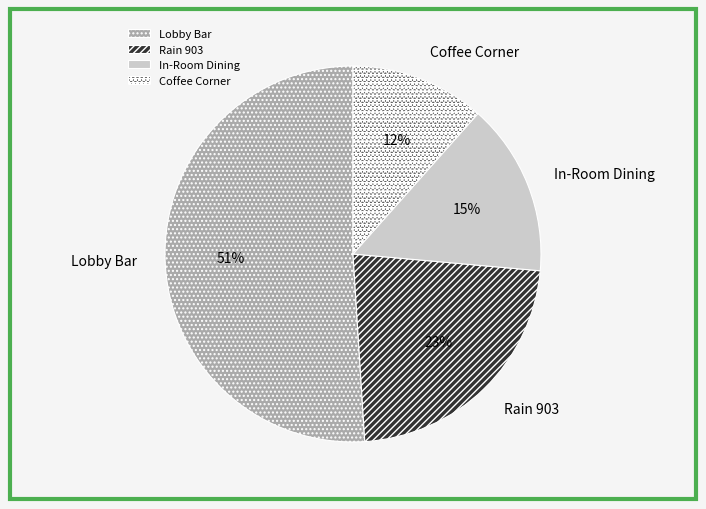

What percentage is the Coffee Corner slice, to the nearest percent?

12%